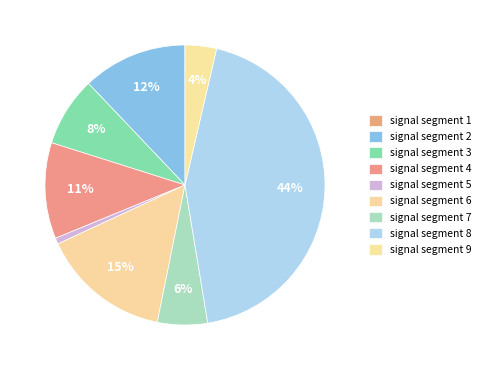

To the nearest percent, what is the difference between the largest and smallest slice percentages?

44%